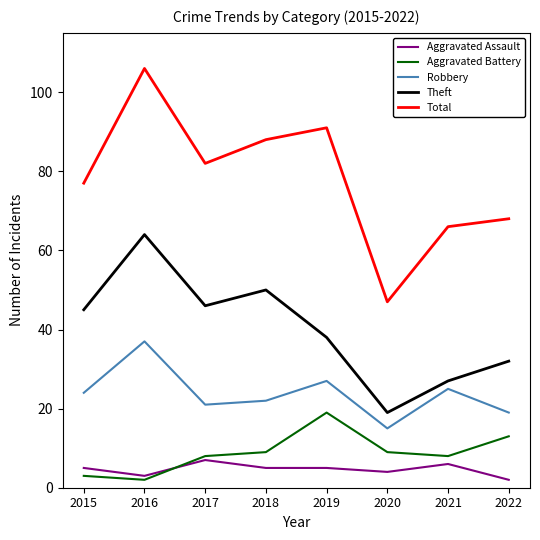

True or false: Aggravated Assault and Theft cross at least once.

False